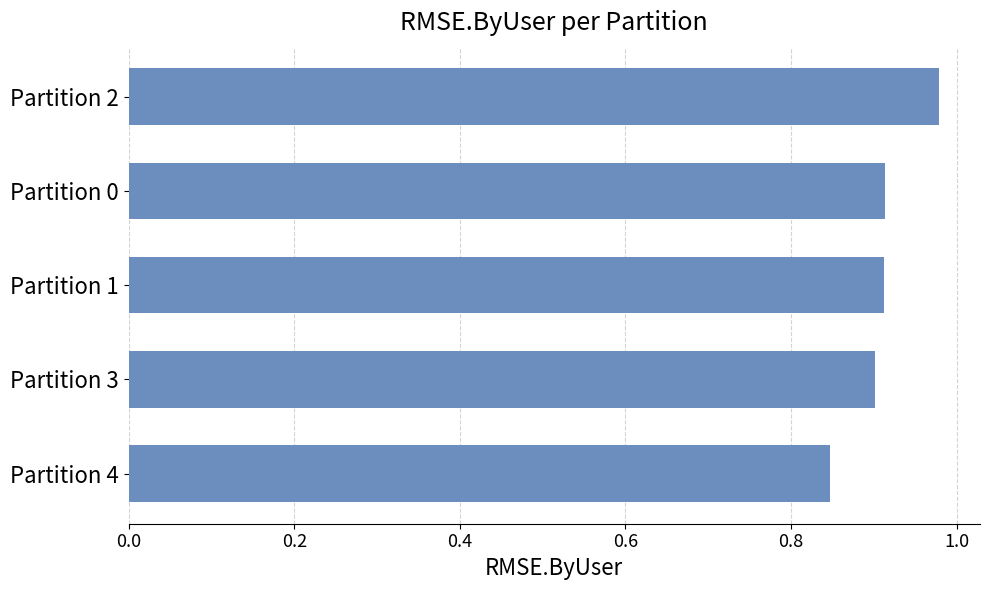

Which category has the highest value across all series?

Partition 2